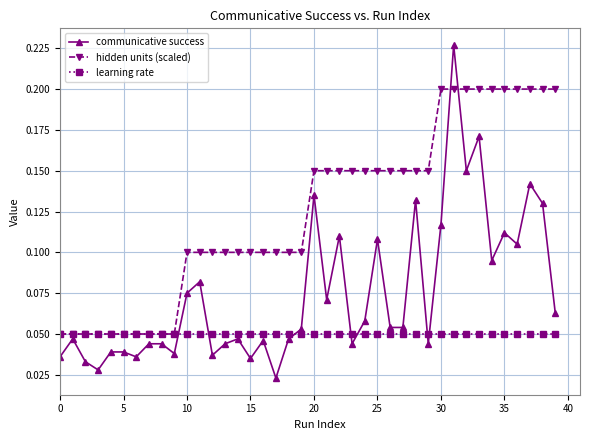

At how many categories does at least one series exceed 0?

40